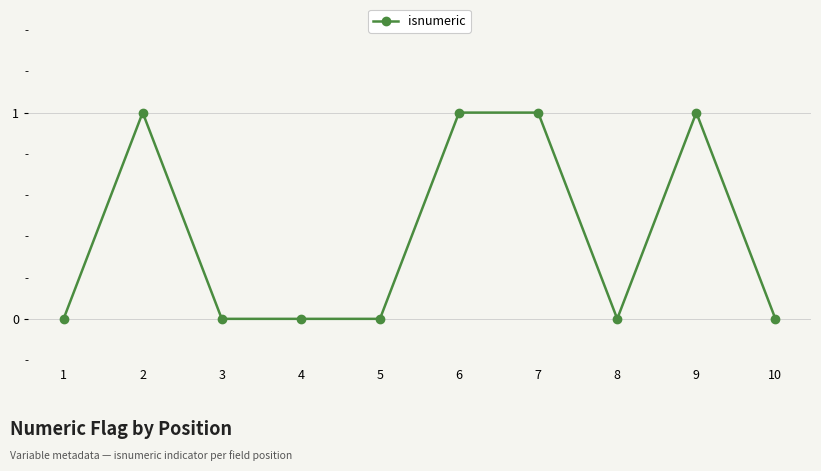

Is this an area chart (filled region under the line)?

No